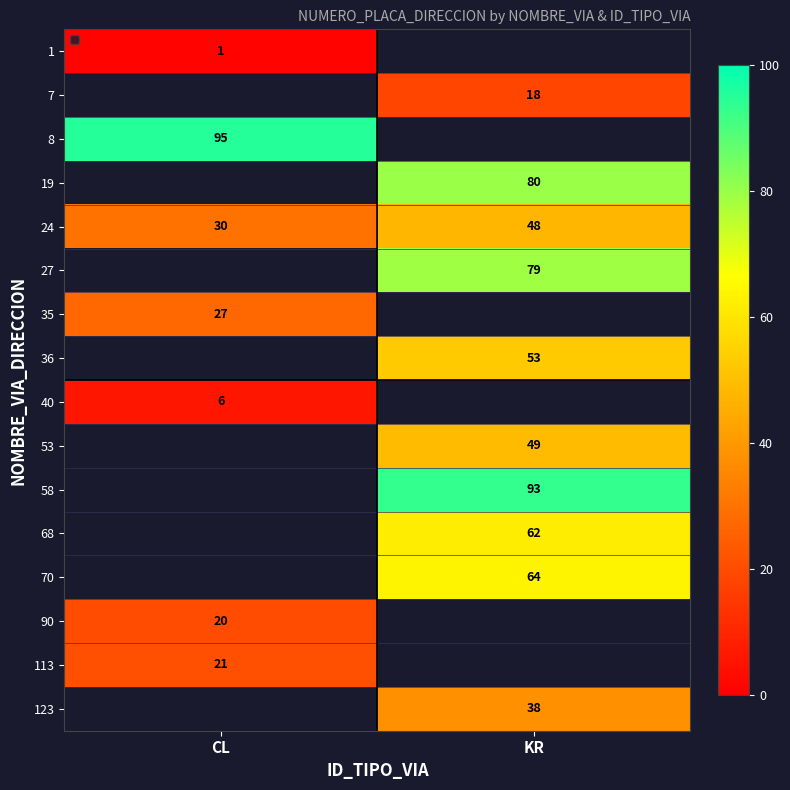

Rank the categories by 24 value from highest to lowest.

KR, CL